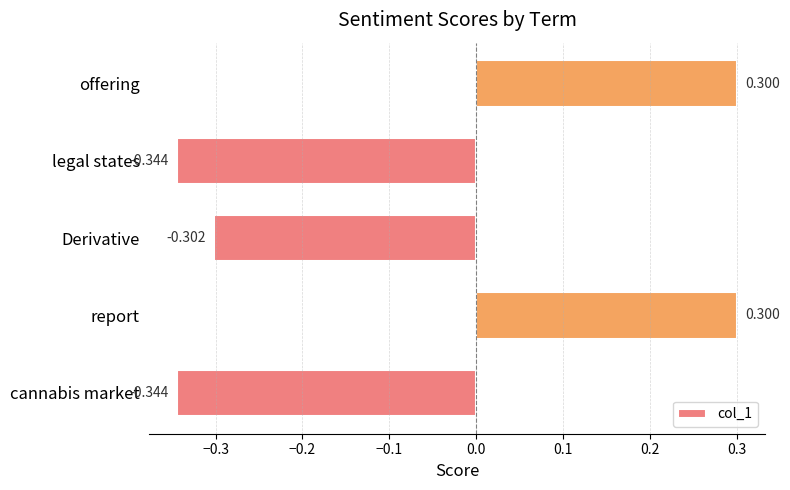

How many data points are above 0?

2